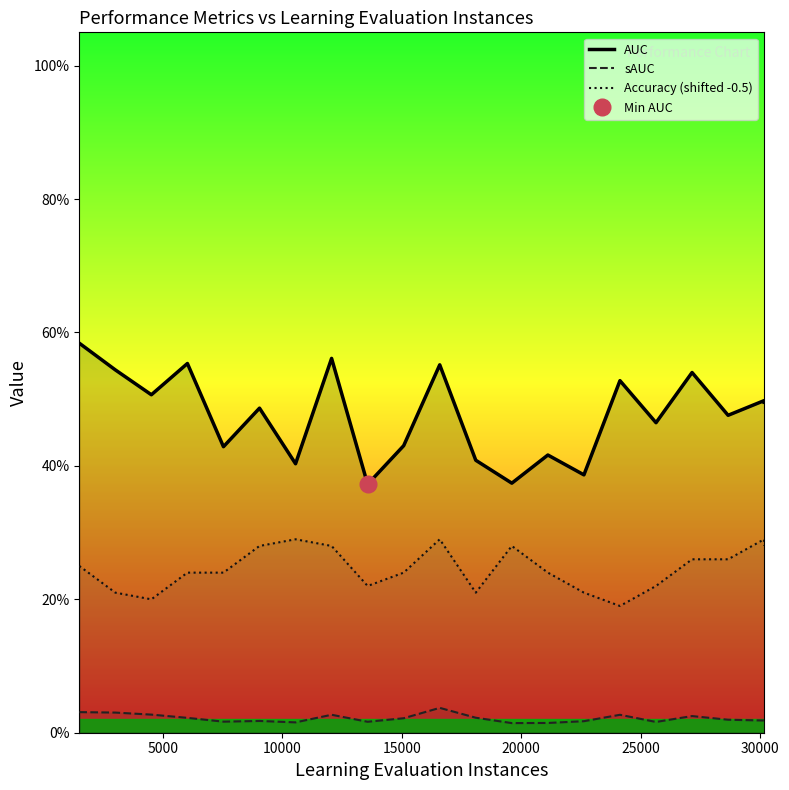

True or false: Accuracy (shifted -0.5) and sAUC cross at least once.

False